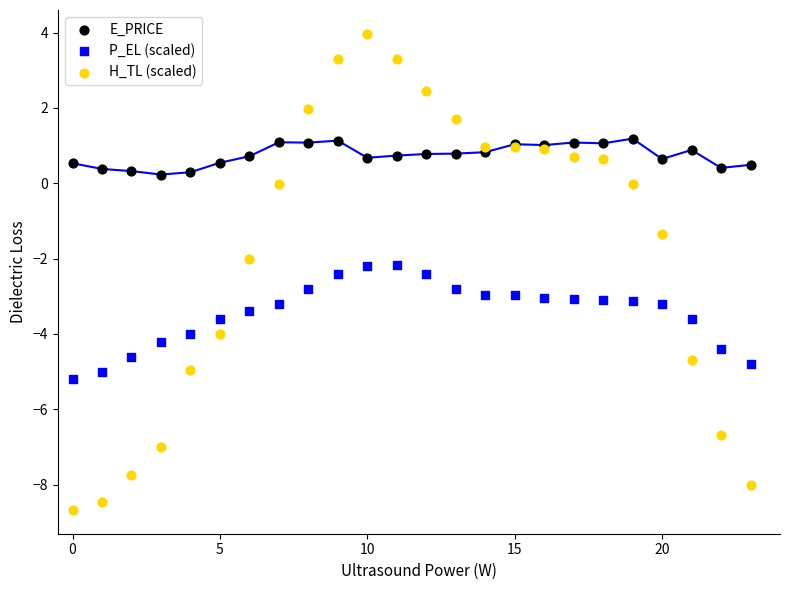

Which series contains the lowest Y value?

H_TL (scaled)